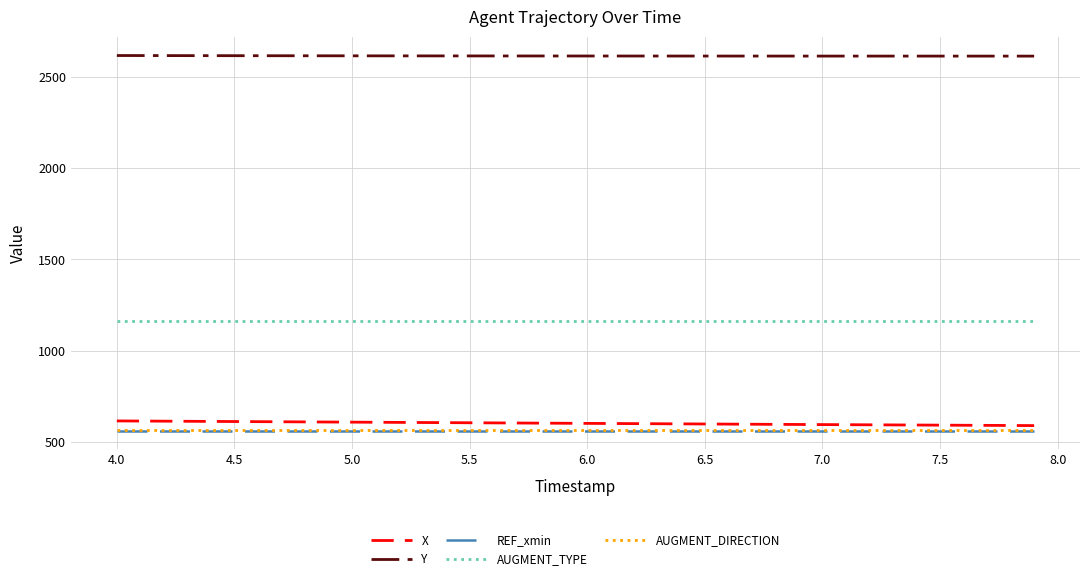

Does the chart have visible grid lines?

Yes